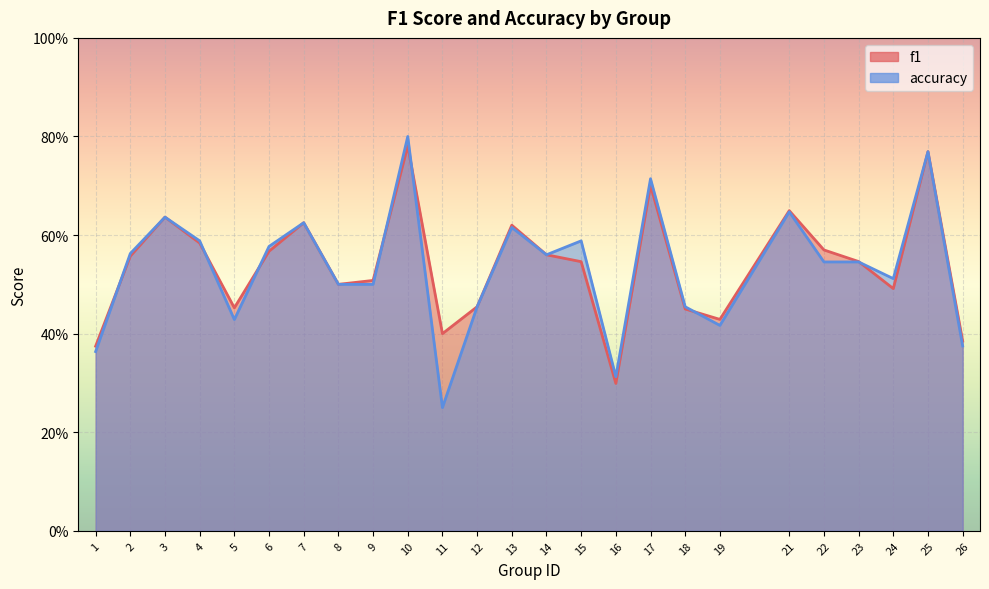

What is the greatest value displayed?

0.8